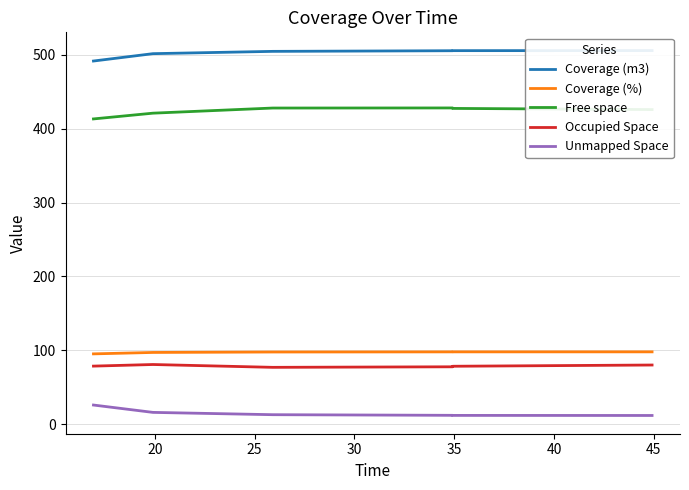

Which series has the widest spread of values?

Free space